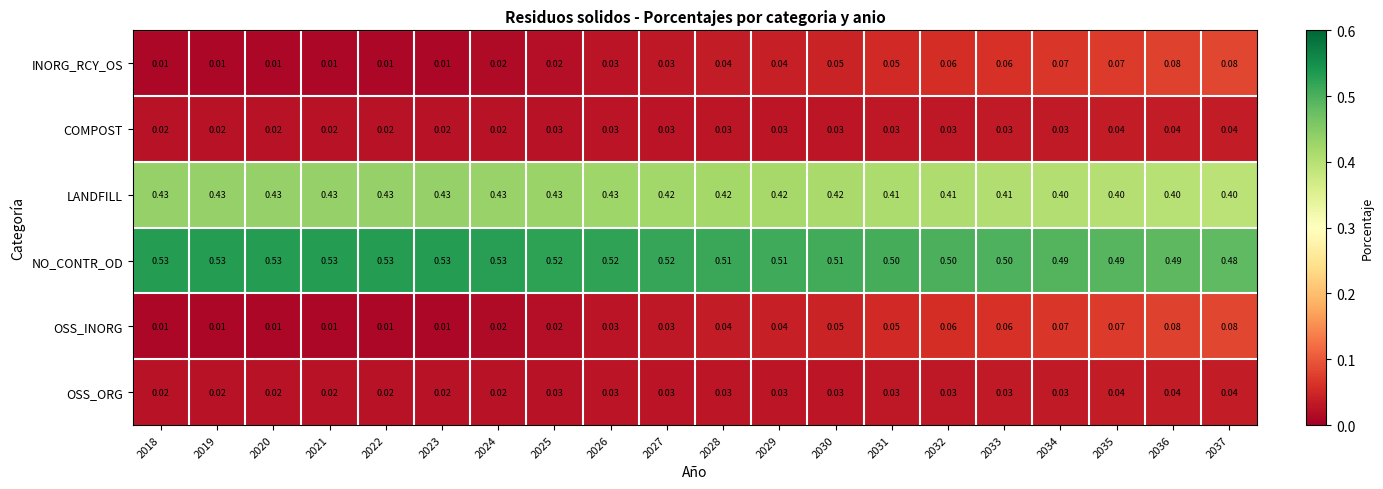

Is the value of COMPOST at 2023 greater than the value of INORG_RCY_OS at 2035?

No